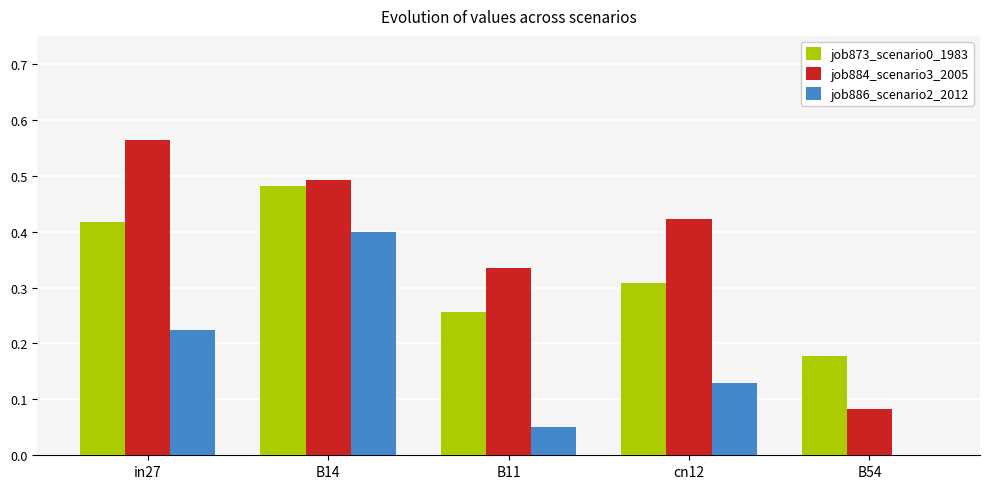

Which series changed the most between B14 and B54?

job884_scenario3_2005